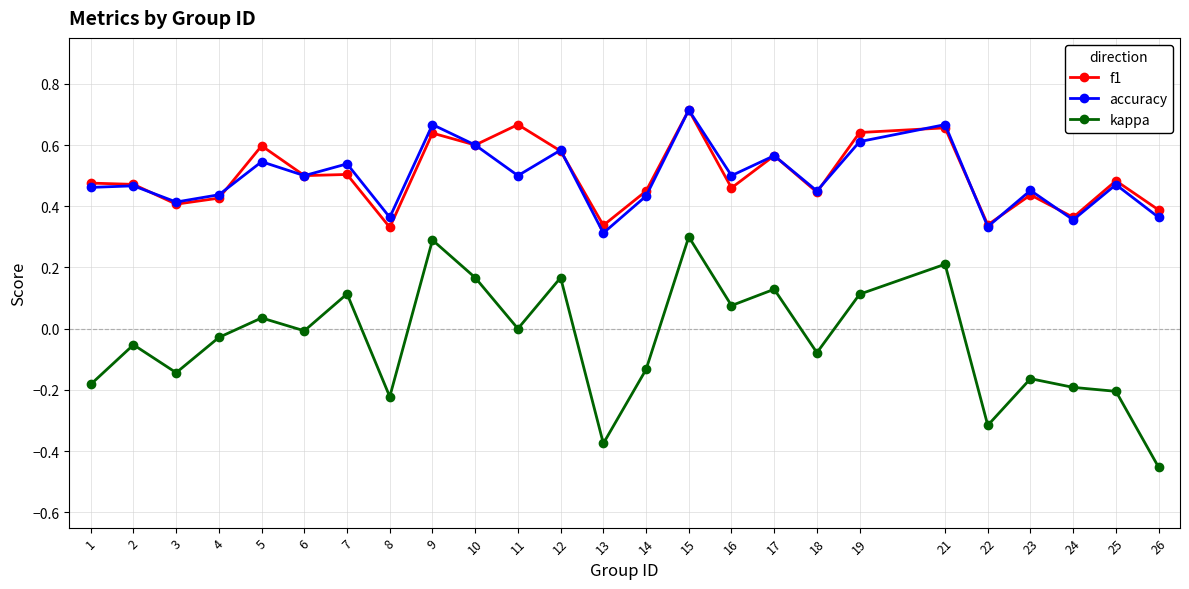

The accuracy series shows 0.1 at 1. True or false?

False